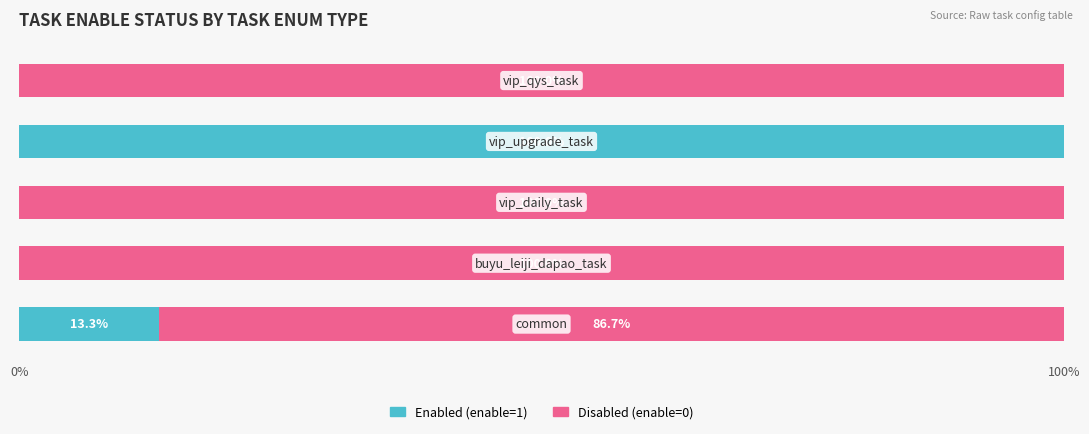

What is the maximum value for Enabled (enable=1)?

100.0